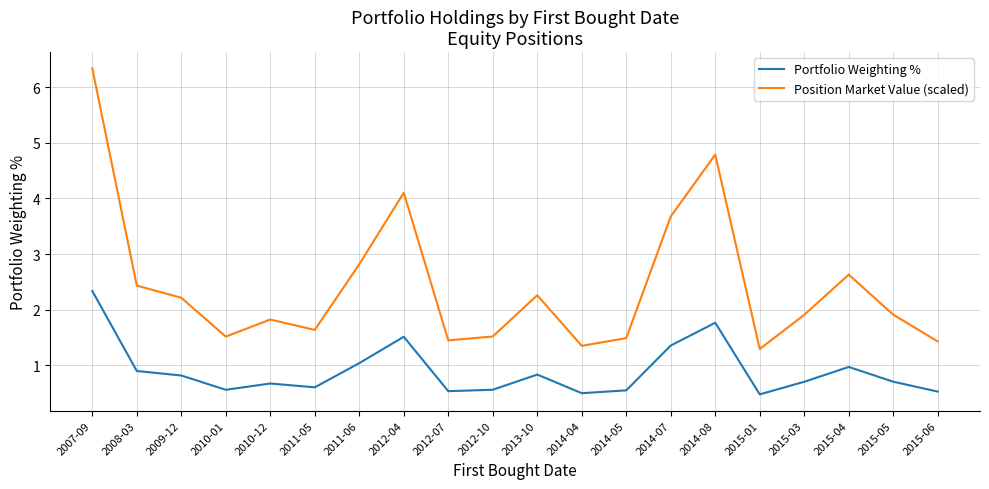

Where is the first local maximum for Position Market Value (scaled)?

2010-12